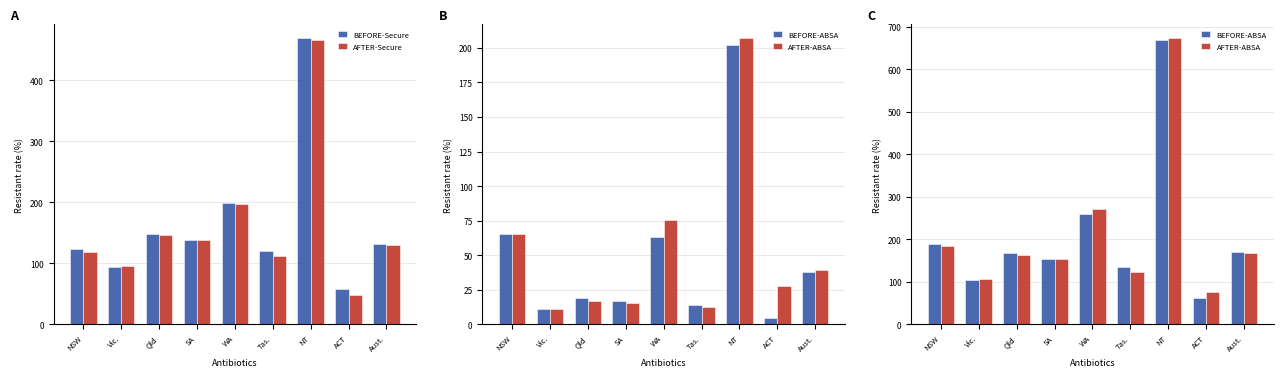

At which category does the chart reach its peak across all series?

NT